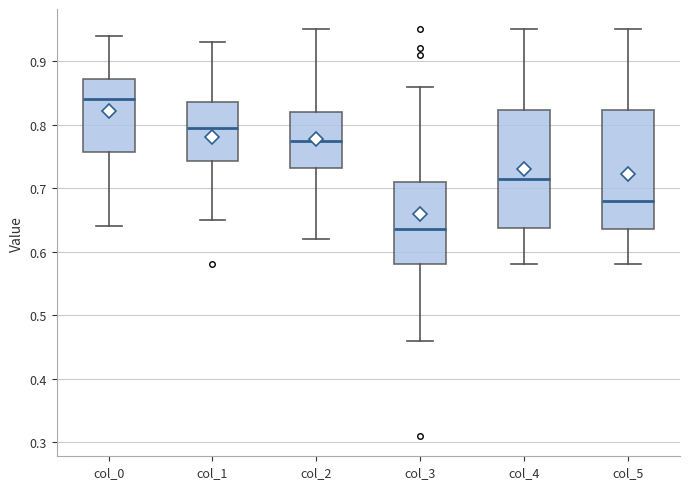

Where does the median line of the box for col_2 sit on the y-axis? The values are not printed on the chart, so give them approximately, as read against the axis.

0.78